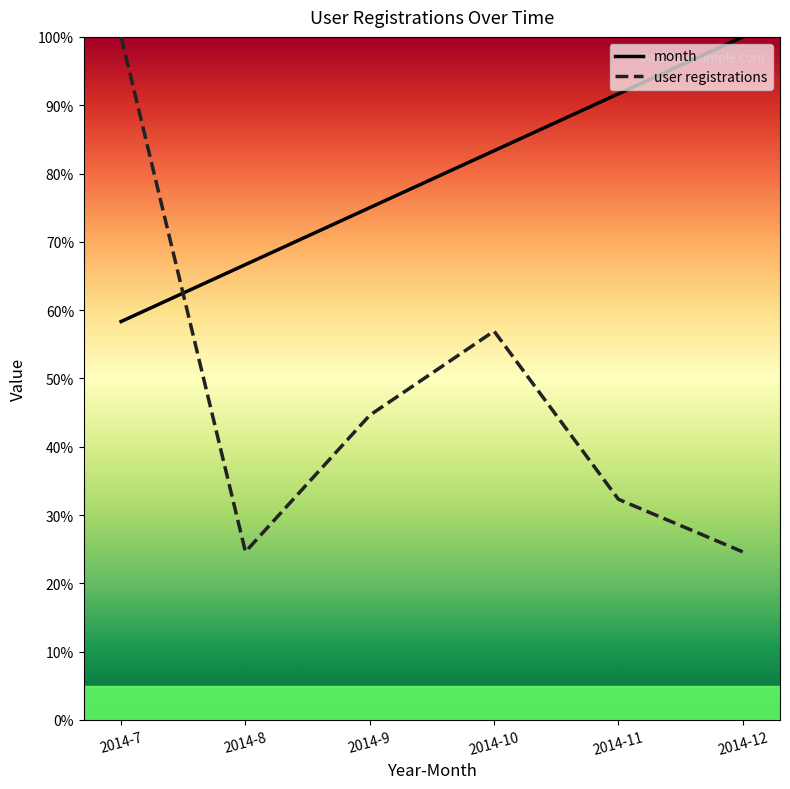

Is it true that user registrations equals 9.2 at 2014-12?

False